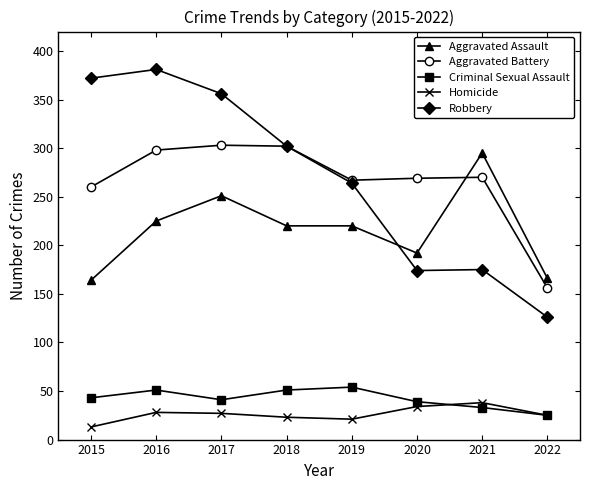

What are all the series names shown in the legend?

Aggravated Assault, Aggravated Battery, Criminal Sexual Assault, Homicide, Robbery